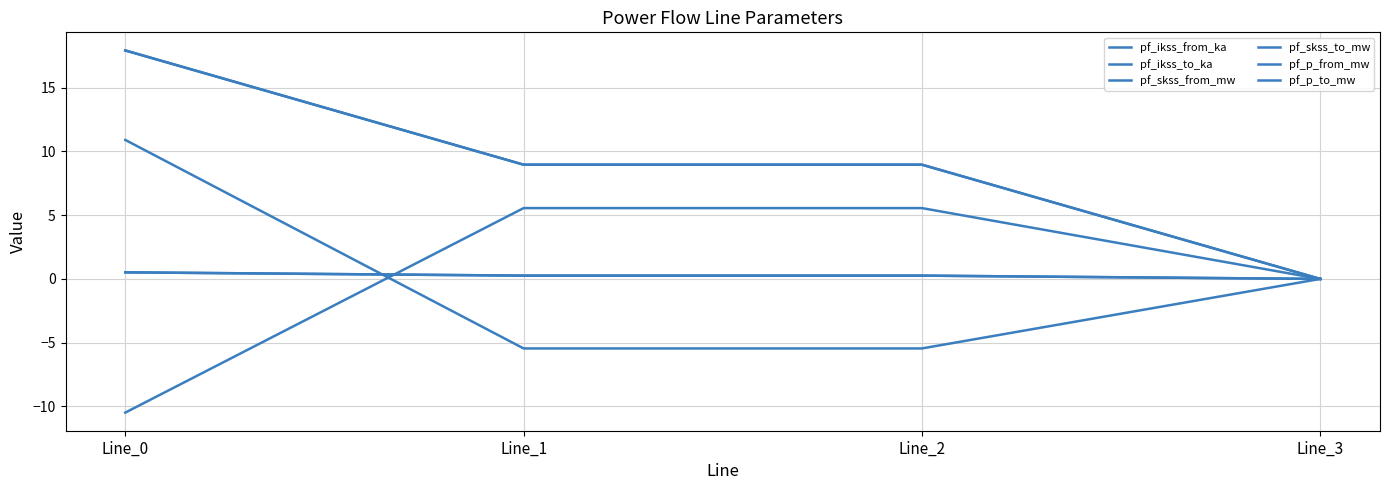

Does the chart display data point markers on the line(s)?

No